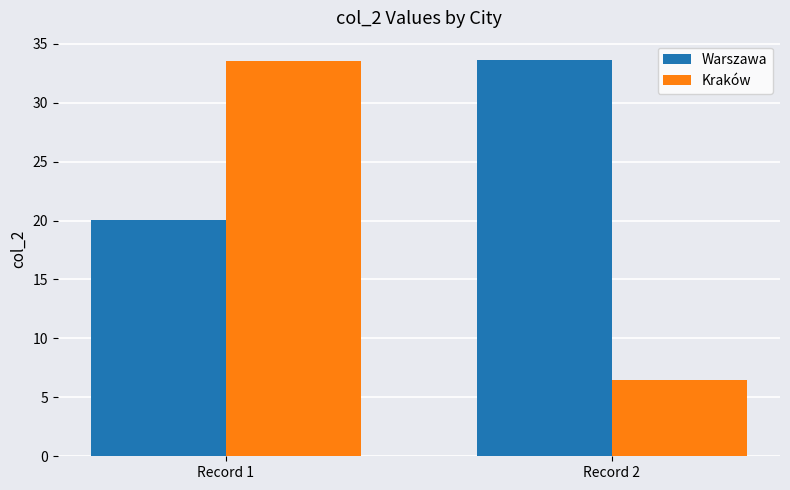

What is the lowest value of the Warszawa series?

20.0